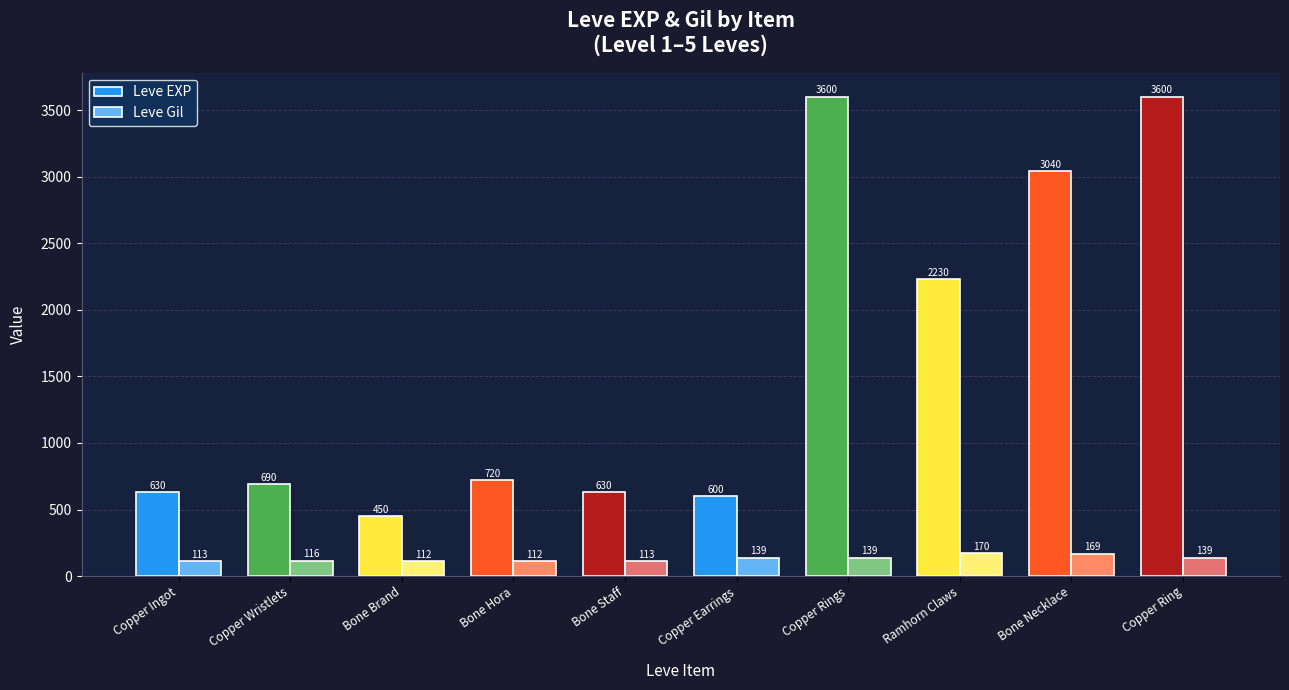

Reading left to right, list all the values displayed in this chart.

Leve EXP: Copper Ingot=630	Copper Wristlets=690	Bone Brand=450	Bone Hora=720	Bone Staff=630	Copper Earrings=600	Copper Rings=3600	Ramhorn Claws=2230	Bone Necklace=3040	Copper Ring=3600
Leve Gil: Copper Ingot=113	Copper Wristlets=116	Bone Brand=112	Bone Hora=112	Bone Staff=113	Copper Earrings=139	Copper Rings=139	Ramhorn Claws=170	Bone Necklace=169	Copper Ring=139